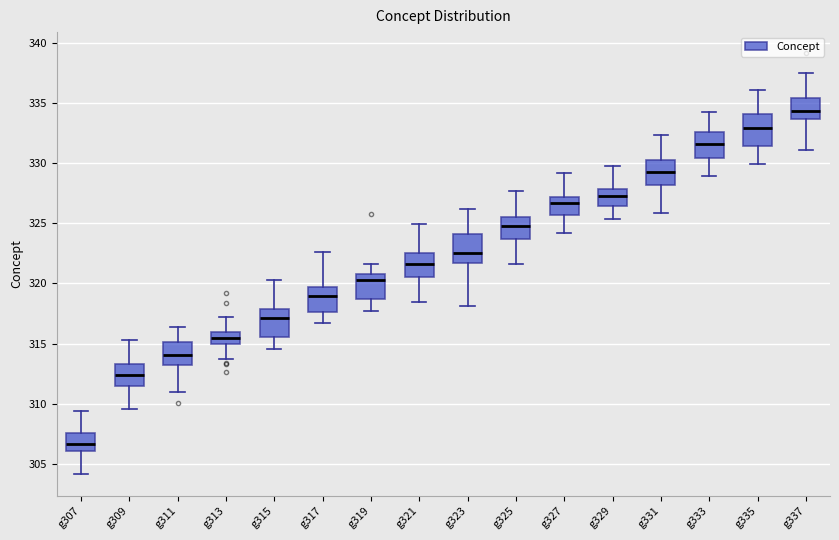

Where does the upper whisker of the box for g313 end on the y-axis? The values are not printed on the chart, so give them approximately, as read against the axis.

317.0